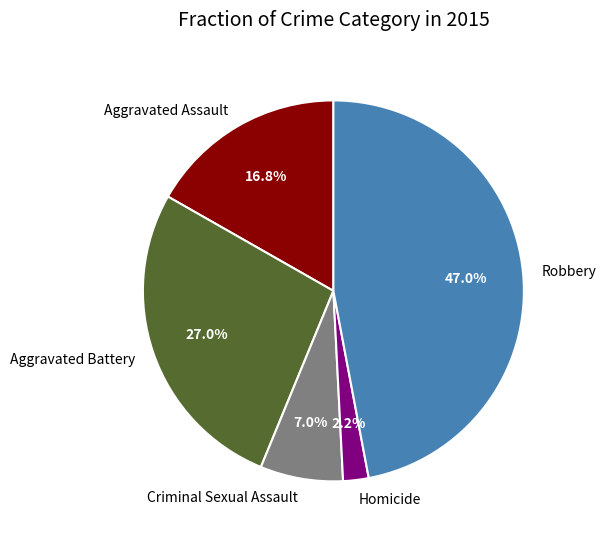

Combined, do Robbery and Aggravated Assault account for over 50%?

Yes